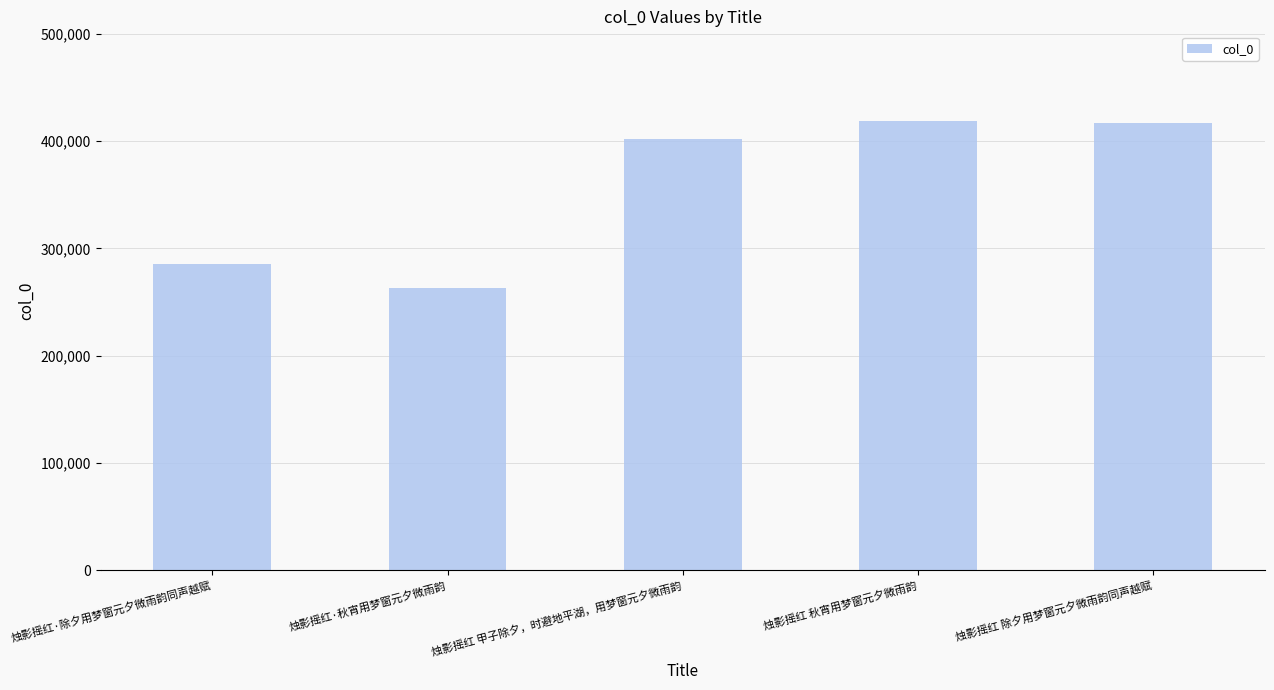

Are the bars grouped side by side (vs. stacked)?

No